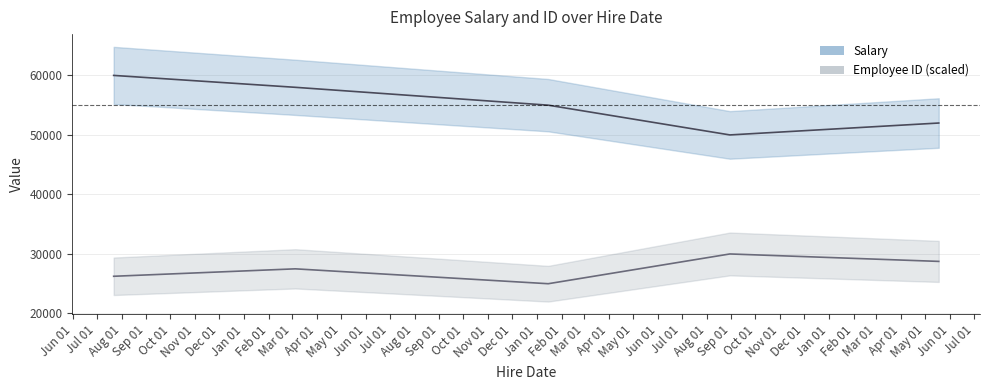

Which series has the widest spread of values?

Salary